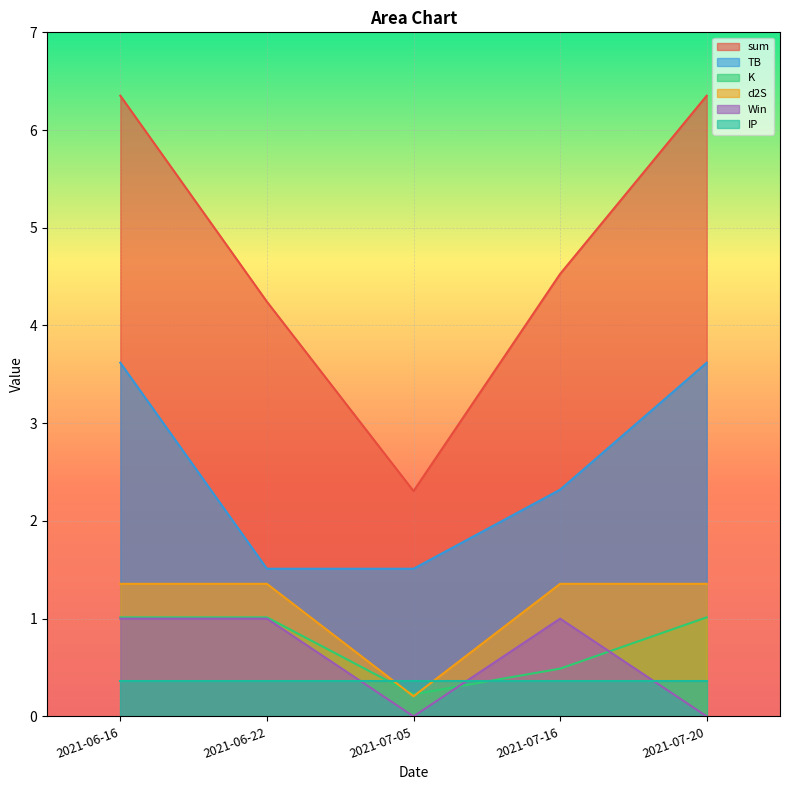

Which series changed the most between 2021-06-16 and 2021-06-22?

sum